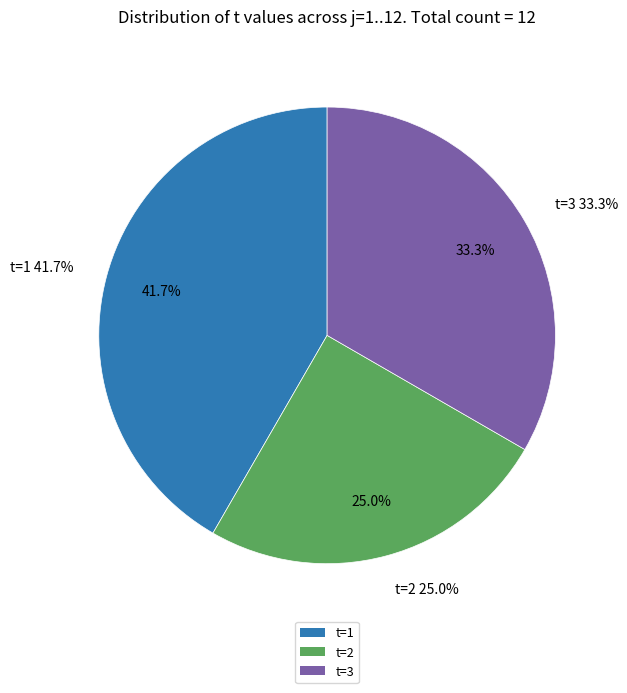

True or false: t=3 accounts for 39% of the total.

False